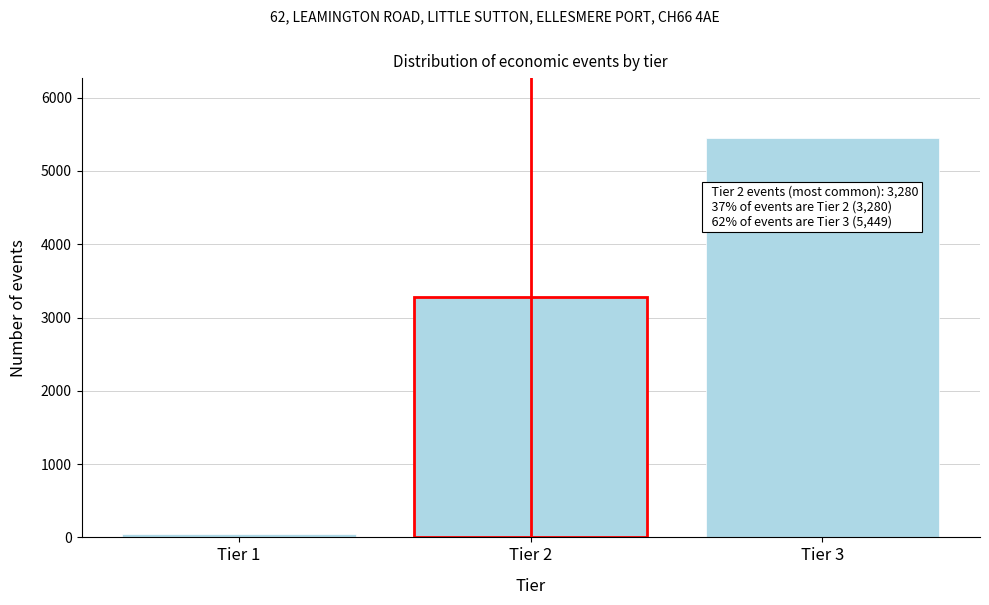

Reading left to right, extract all data points from this chart.

45	3280	5449